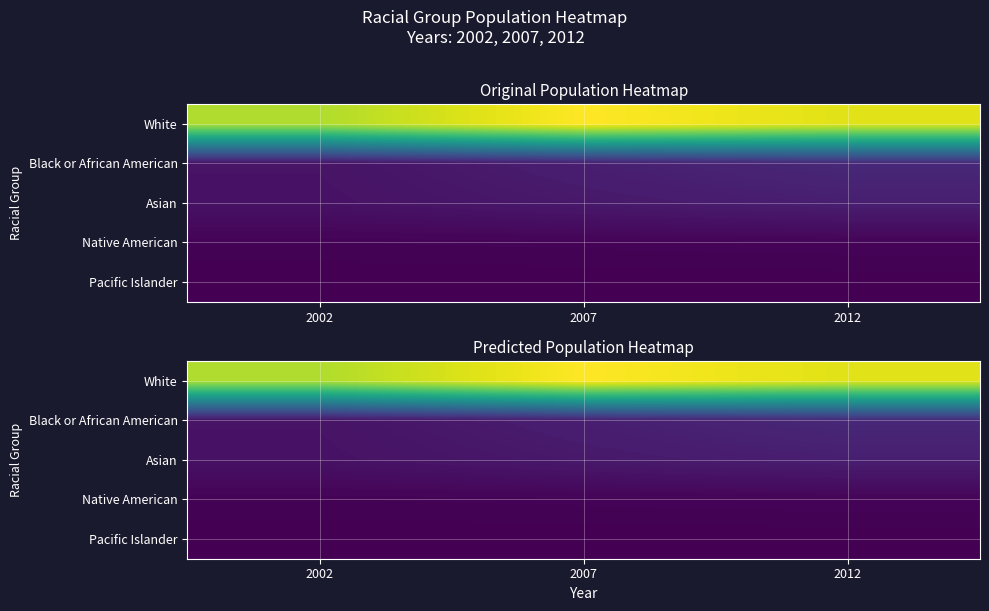

Where does the White series first go above 21539858?

2007